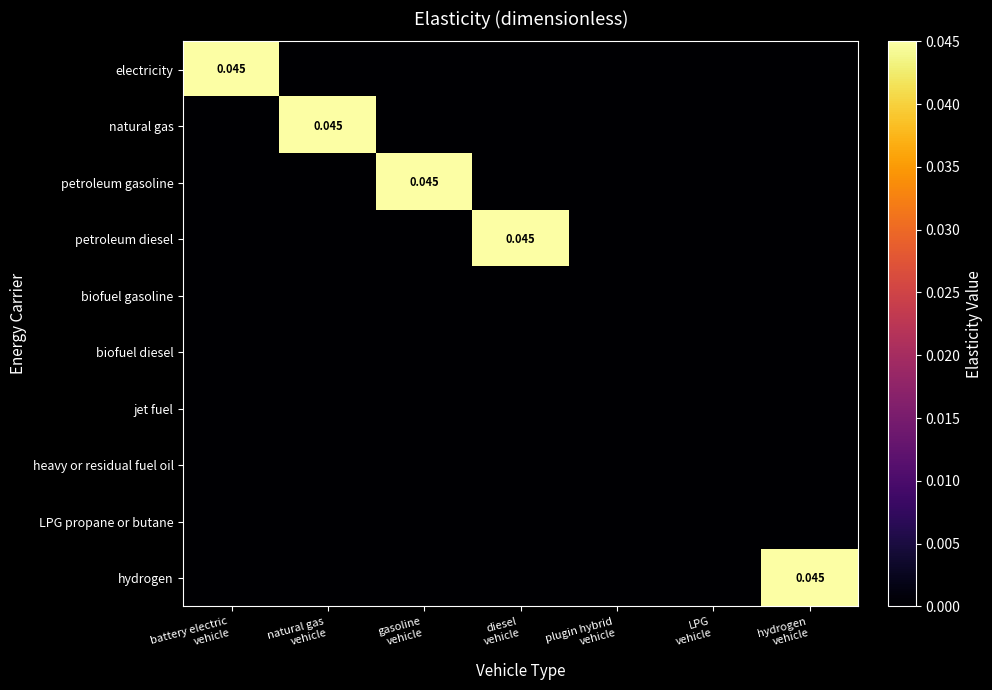

How many series are shown in this chart?

10